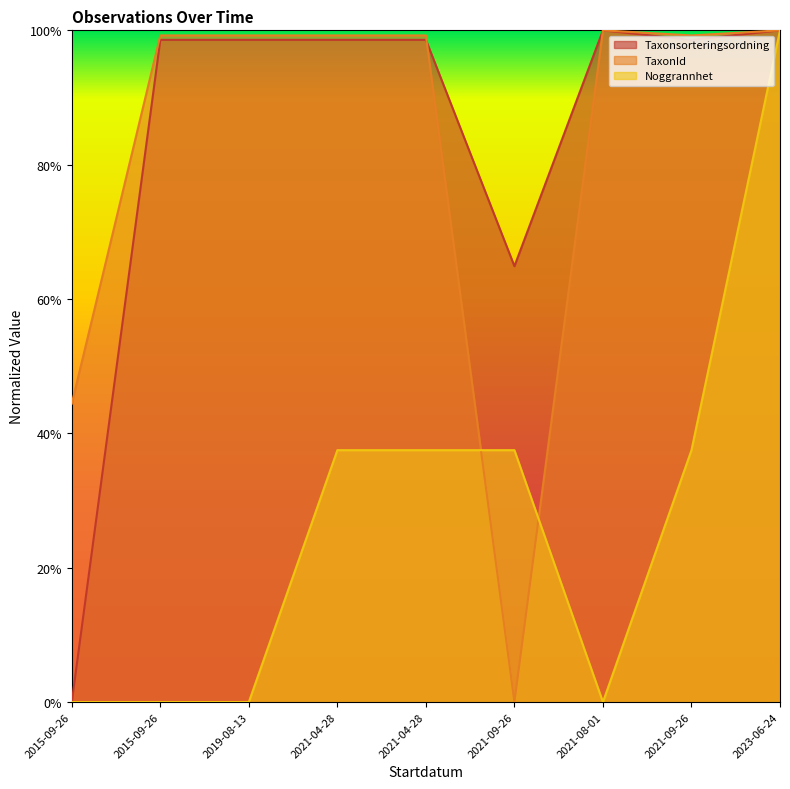

Count the number of categories in the chart.

9